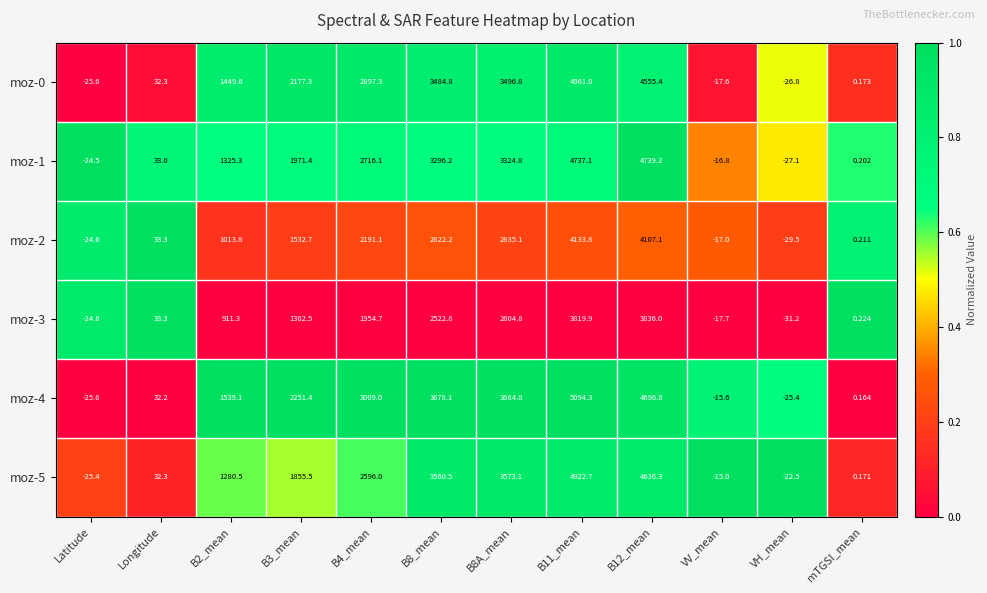

Is the value of moz-5 at Longitude greater than the value of moz-2 at mTGSI_mean?

Yes